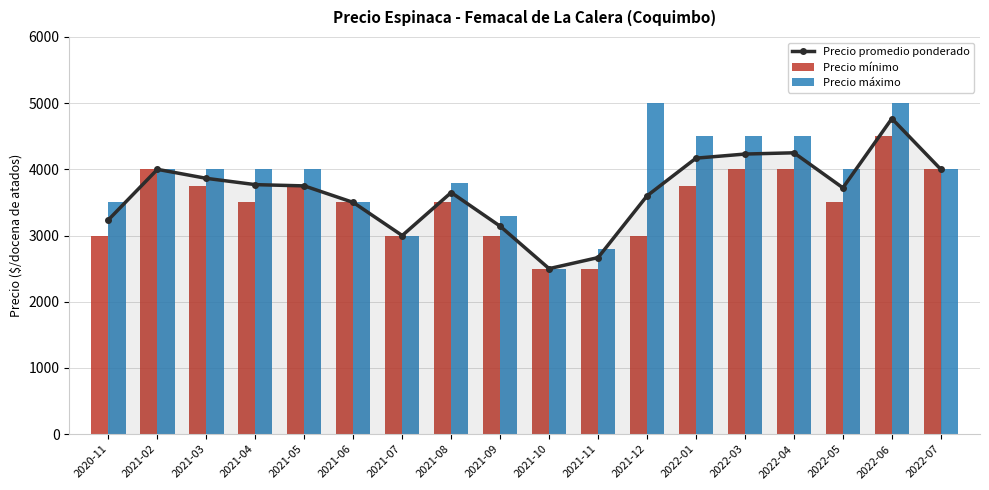

Is the value of Precio máximo at 2021-05 greater than the value of Precio promedio ponderado at 2022-04?

No